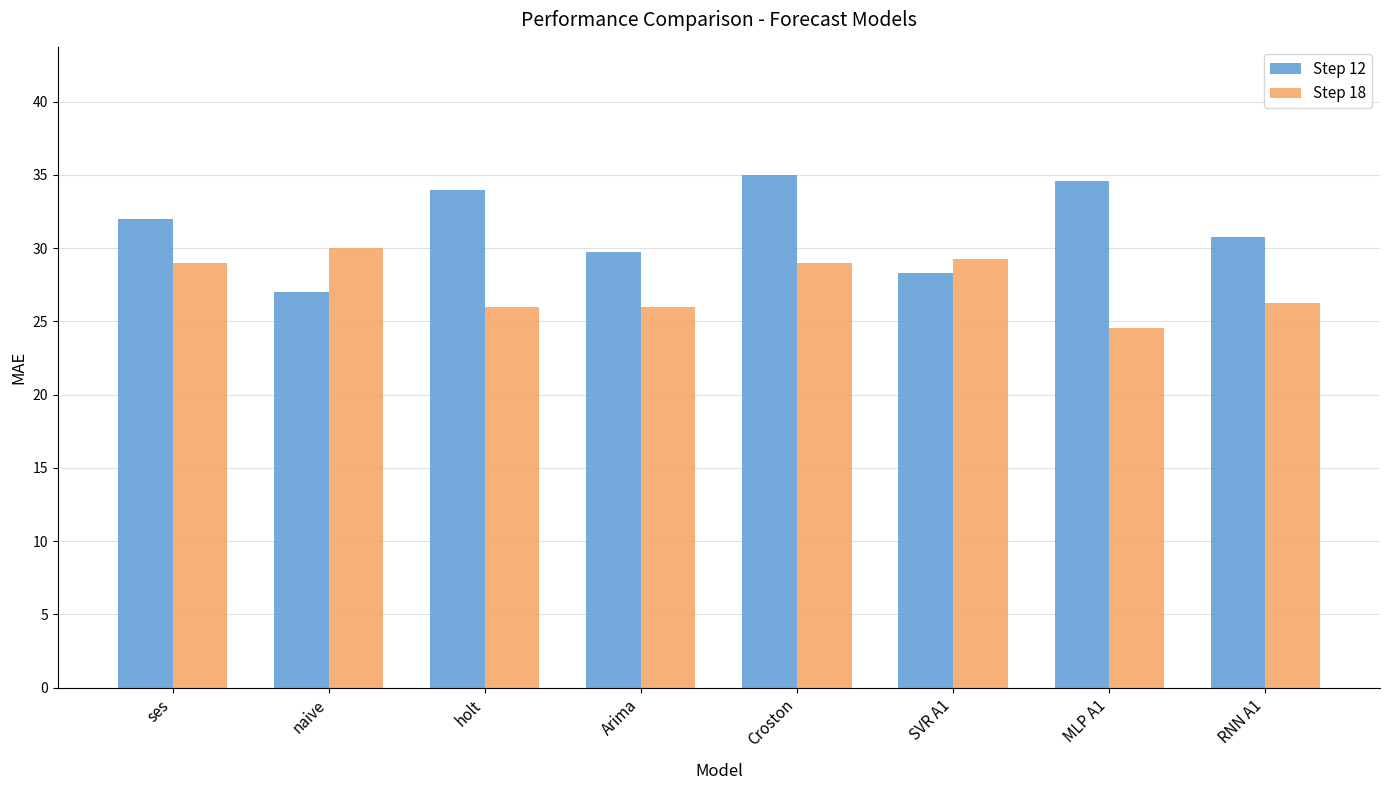

At how many categories does at least one series exceed 26?

8